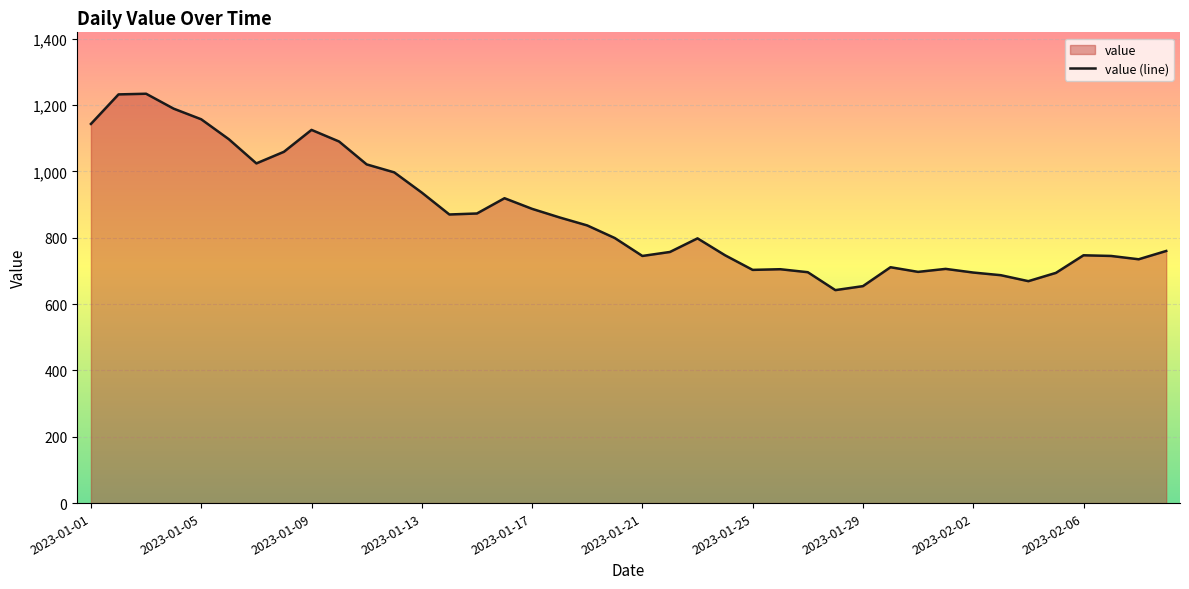

Which has a higher value, 13 or 26?

13